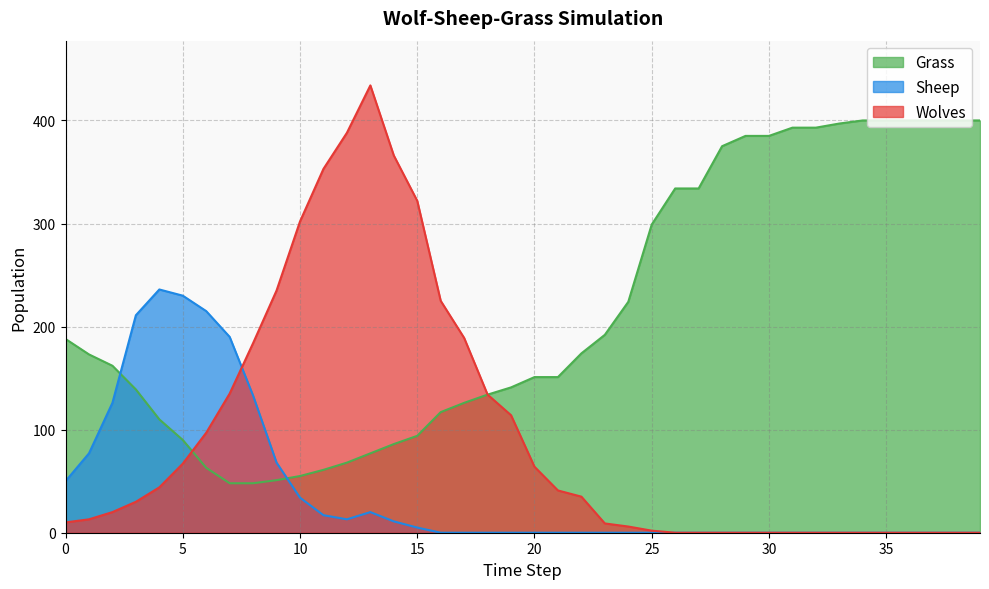

Is the value of Wolves at 31 greater than the value of Sheep at 14?

No